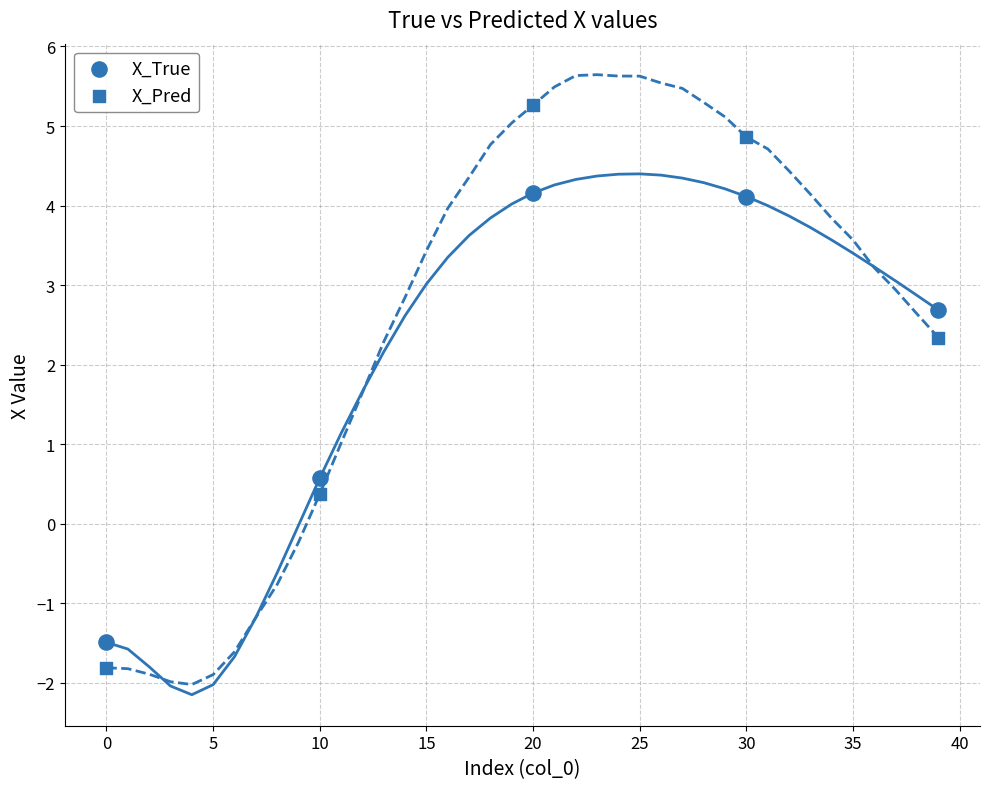

How many data points are displayed?

10